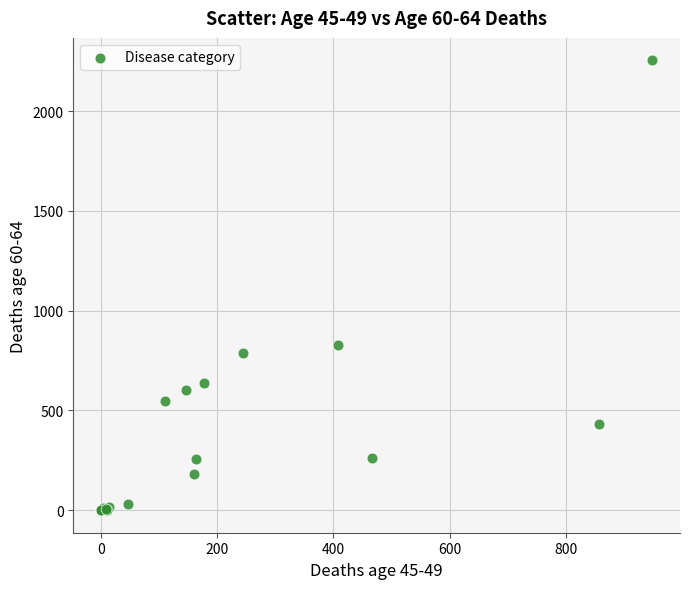

What Y value in the scatter plot is closest to 1127?

828